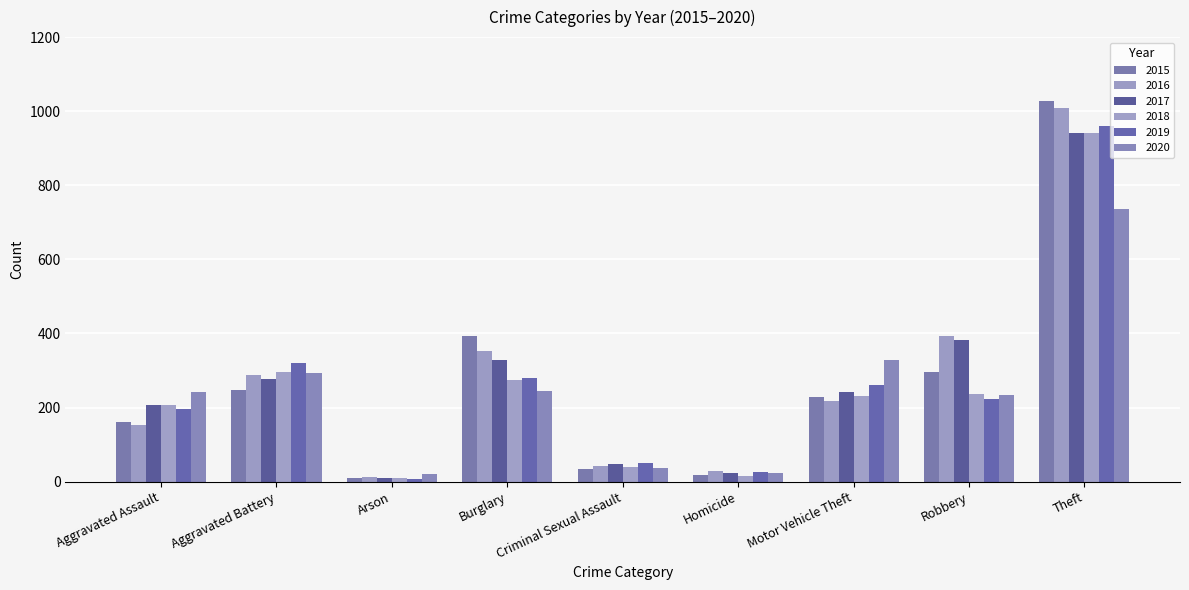

Are the bars horizontal?

No